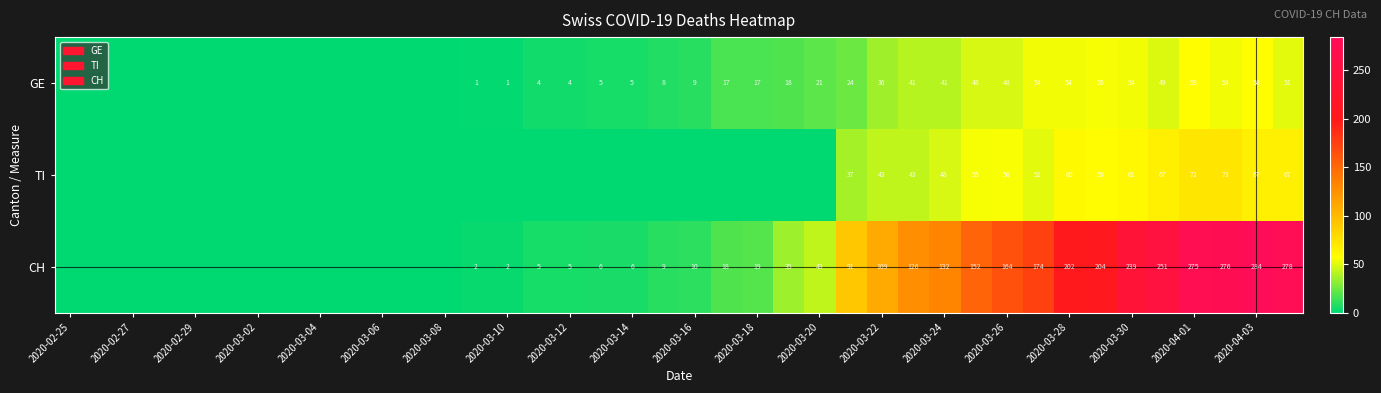

What is the difference between the CH values at 2020-03-12 and 2020-03-30?

234